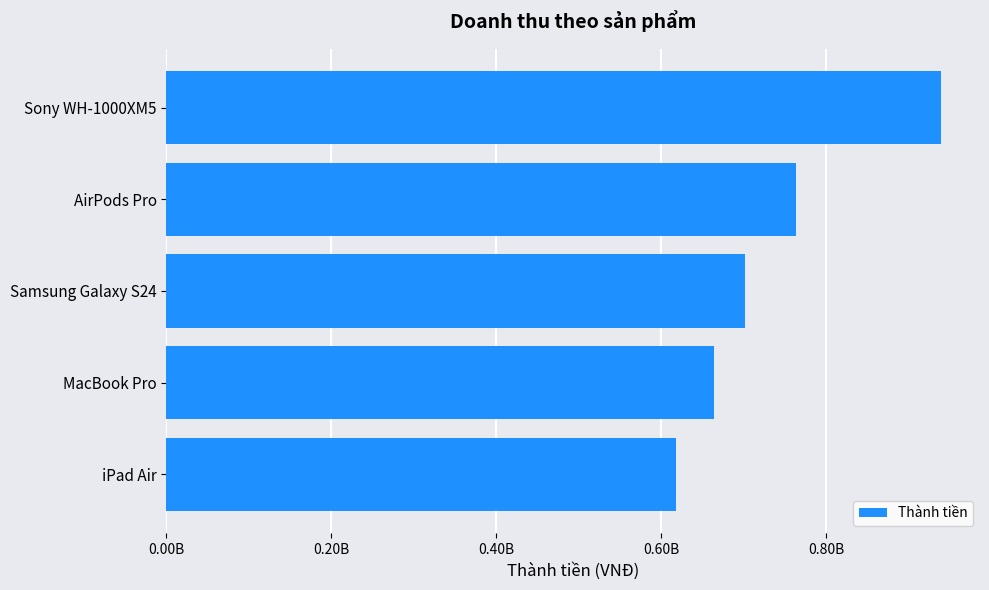

At which category does the chart reach its minimum across all series?

iPad Air